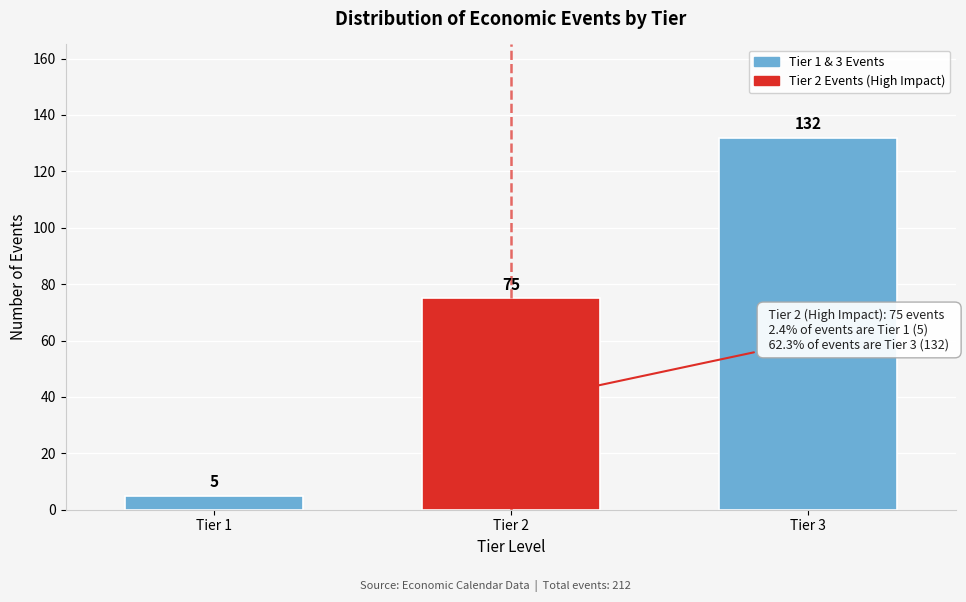

Reading left to right, transcribe all the data shown in this chart.

Tier 1=5	Tier 2=75	Tier 3=132